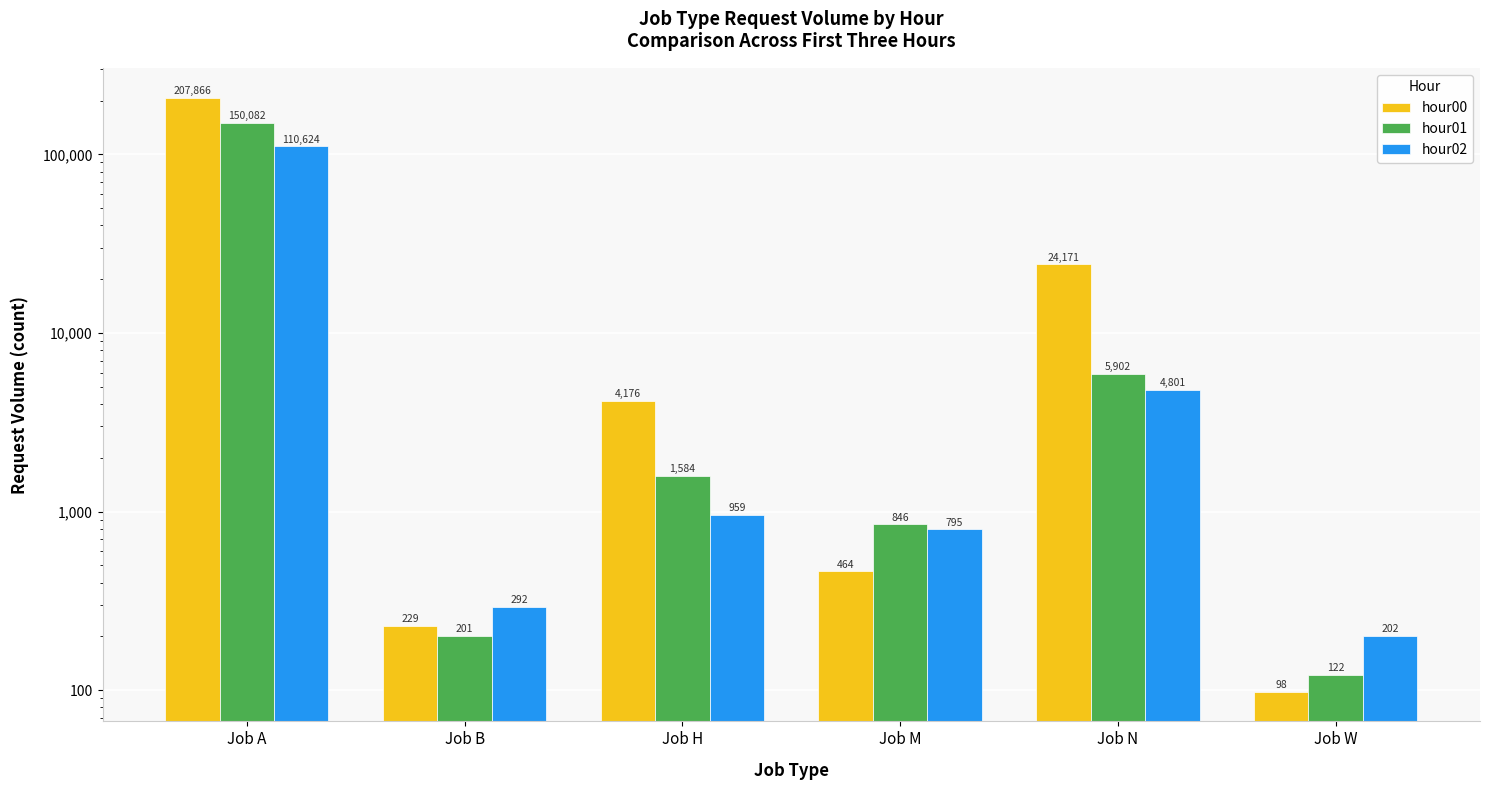

How many data points in hour02 are above 959?

2